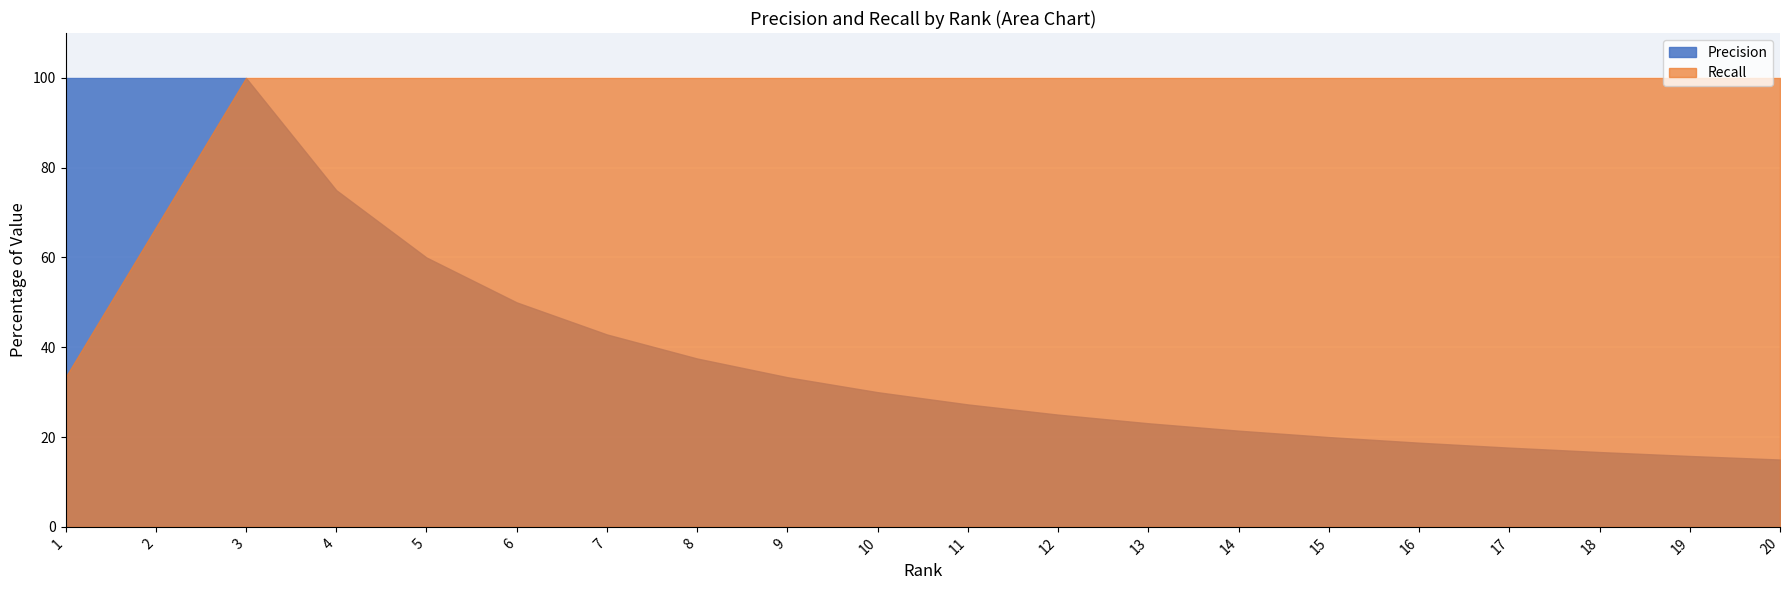

True or false: Precision has a value of 1.1 at 4.

False